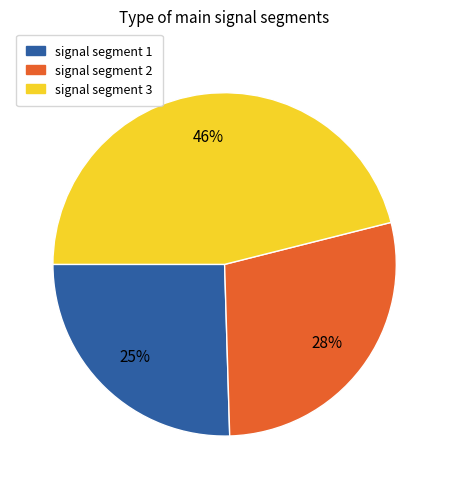

To the nearest percent, what is the average slice percentage?

33%